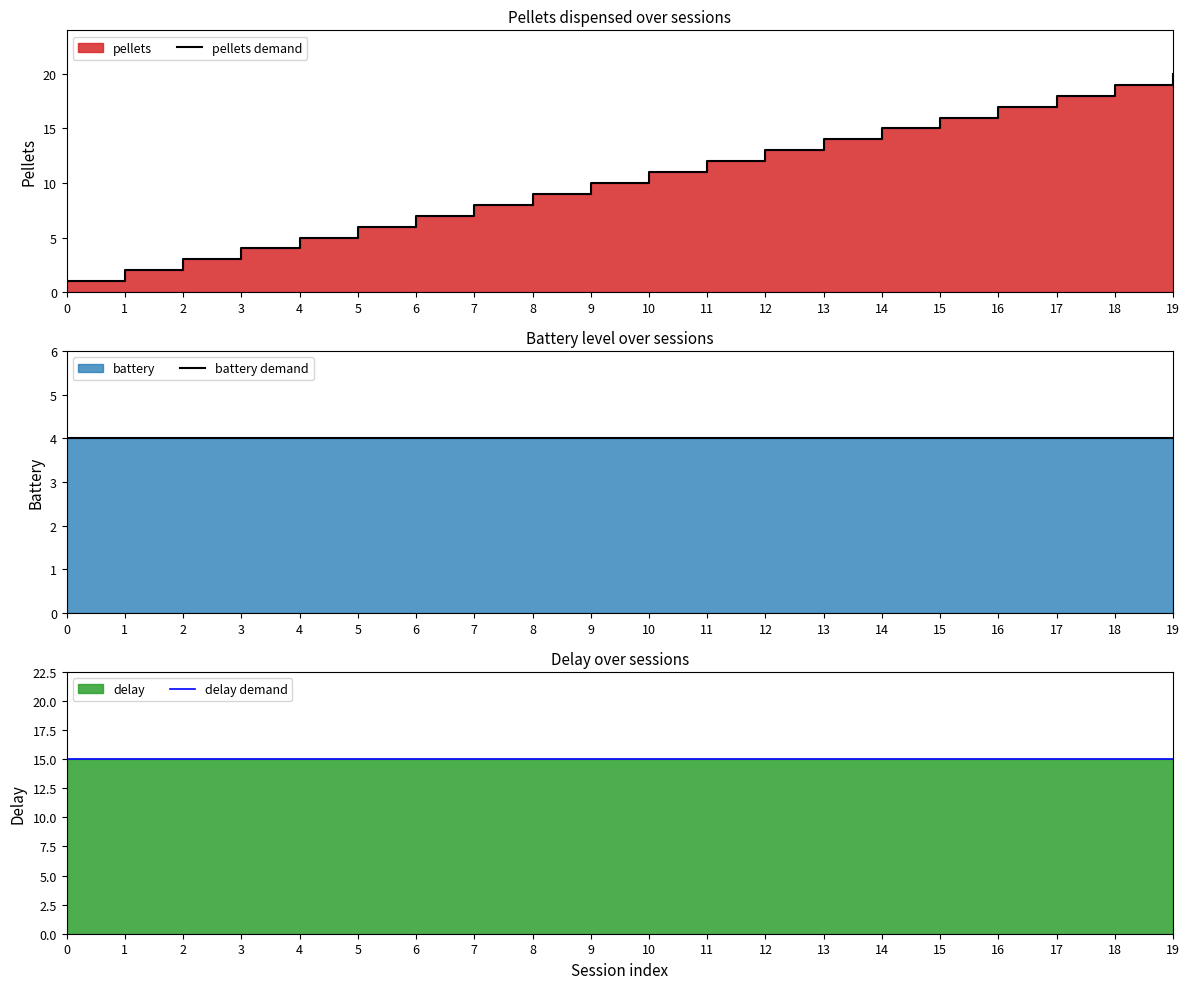

Reading right to left, list all the values displayed in this chart.

pellets demand: 20	19	18	17	16	15	14	13	12	11	10	9	8	7	6	5	4	3	2	1
battery demand: 4	4	4	4	4	4	4	4	4	4	4	4	4	4	4	4	4	4	4	4
delay demand: 15	15	15	15	15	15	15	15	15	15	15	15	15	15	15	15	15	15	15	15